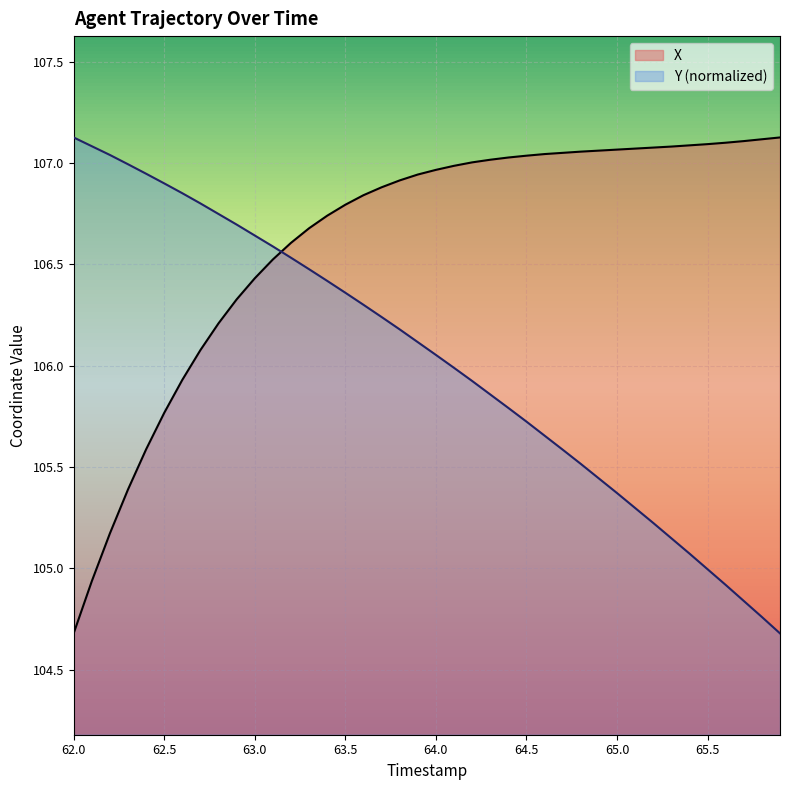

Which series has the largest range (max minus min)?

X